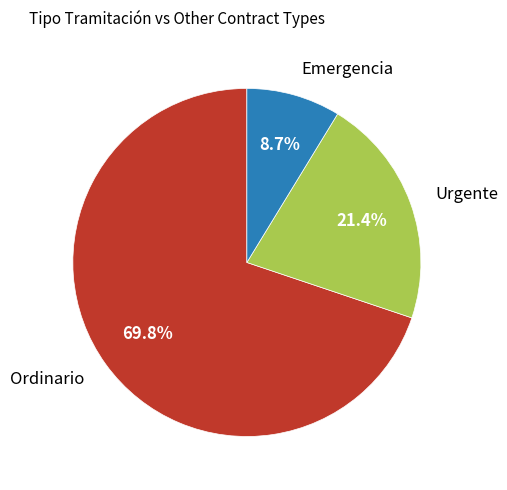

What is the majority slice?

Ordinario